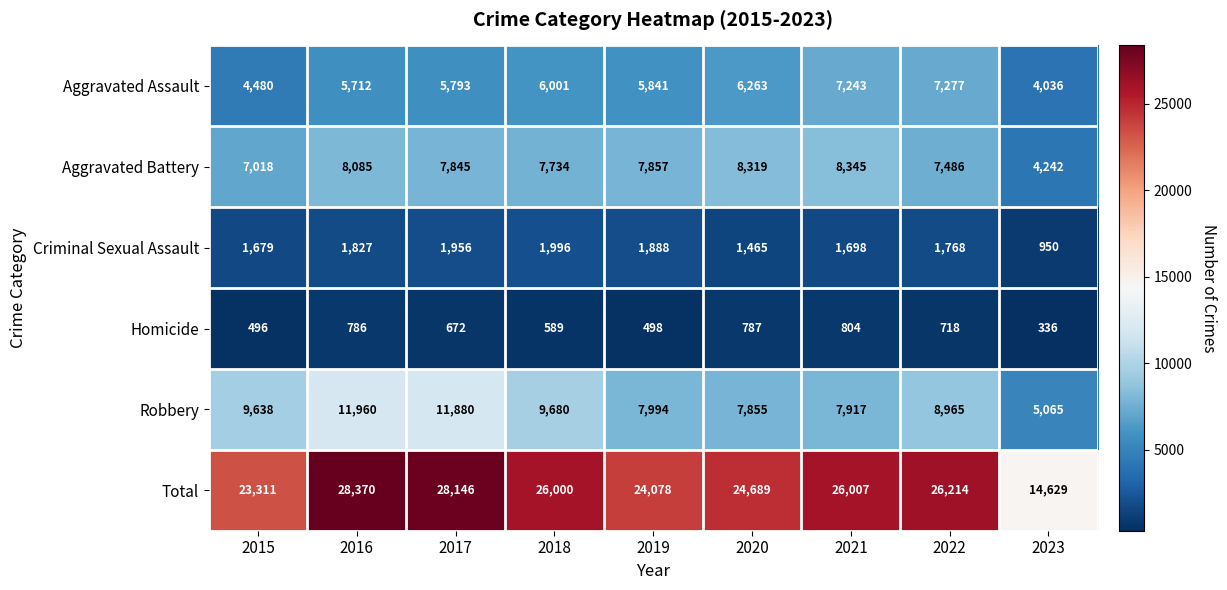

What is the sum of all Robbery values?

80954